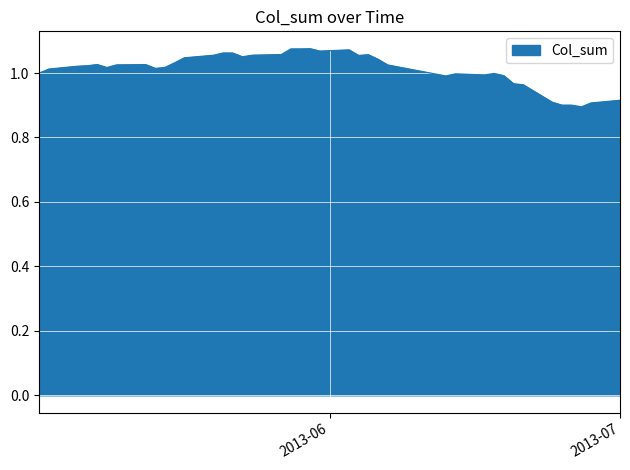

How many lines are shown in the chart?

1